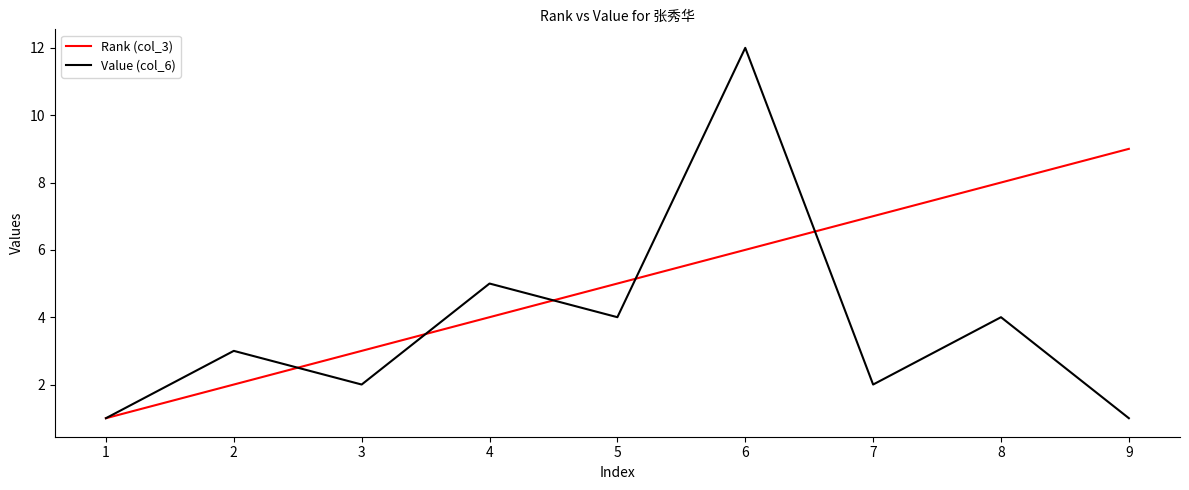

True or false: Value (col_6) and Rank (col_3) cross at least once.

True